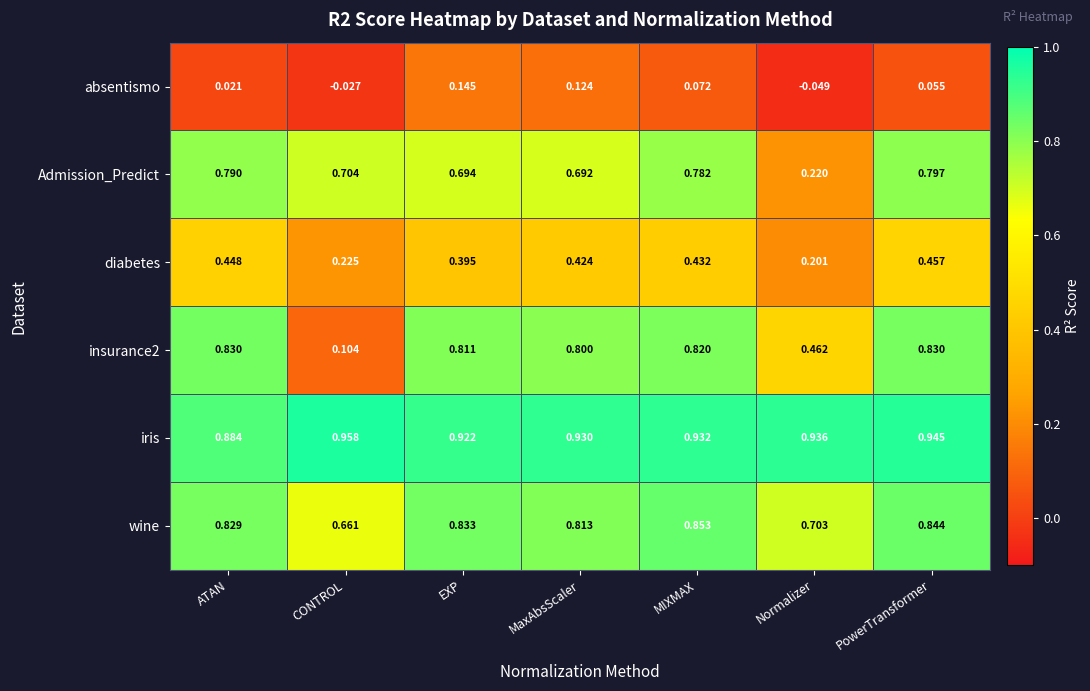

What is the total value across all series at MaxAbsScaler?

3.8